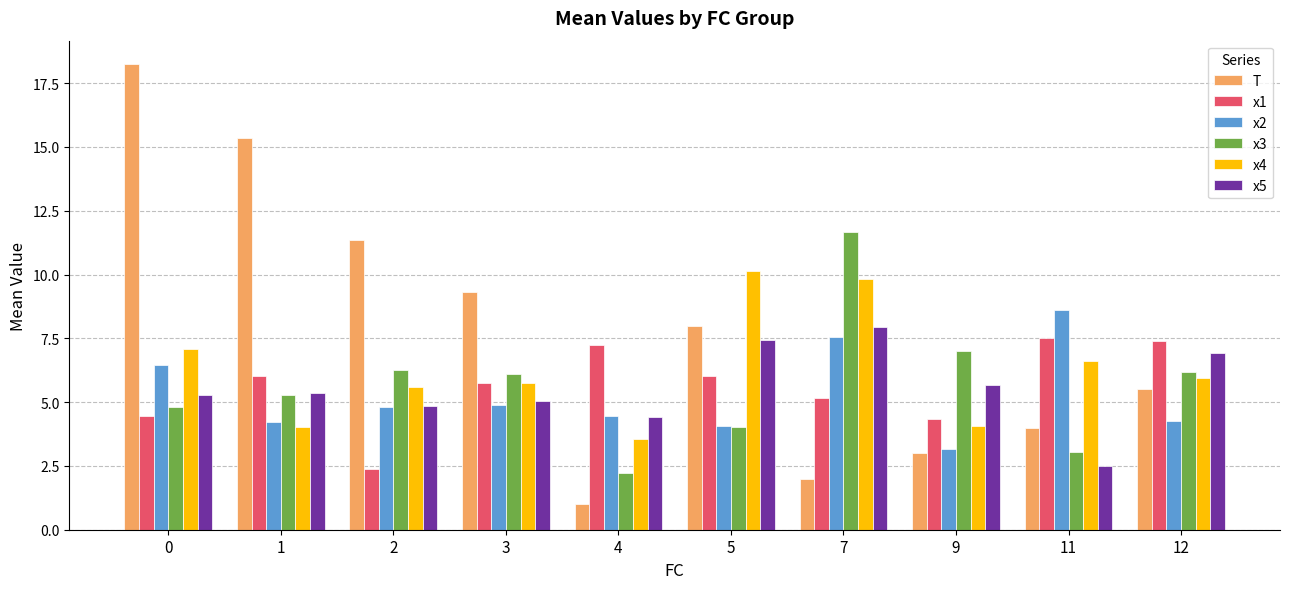

Which series changed the most between 1 and 7?

T